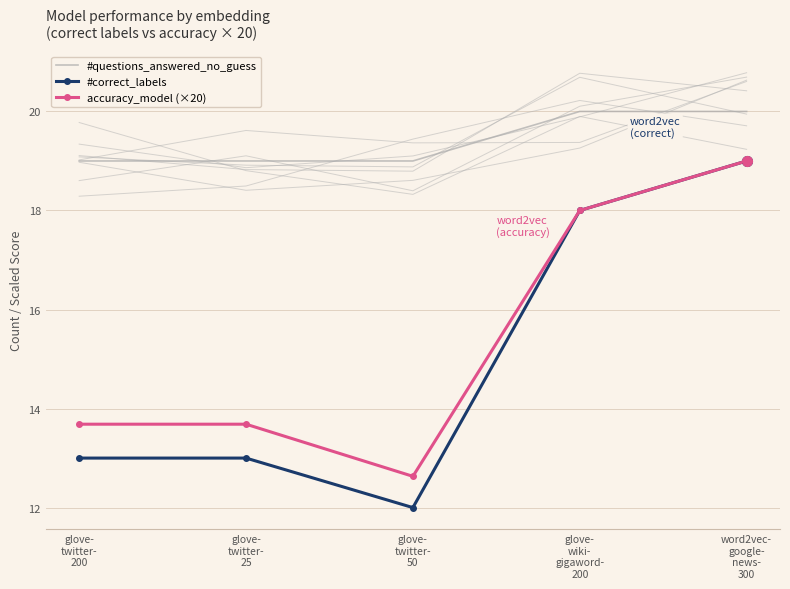

What is the difference between the maximum and second lowest values in the #questions_answered_no_guess series?

1.0